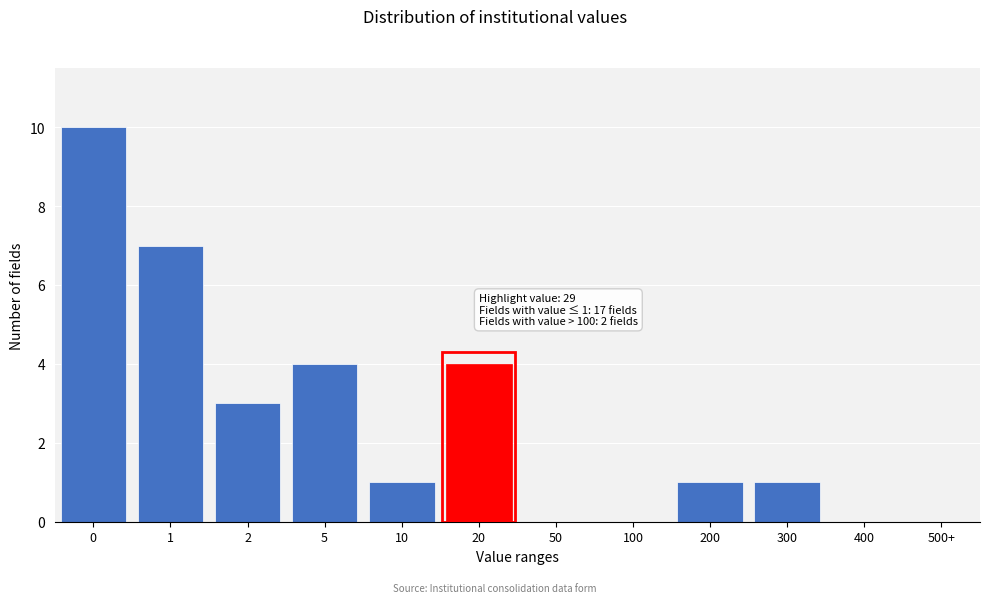

Reading left to right, transcribe all the data shown in this chart.

0=10	1=7	2=3	5=4	10=1	20=4	50=0	100=0	200=1	300=1	400=0	500+=0